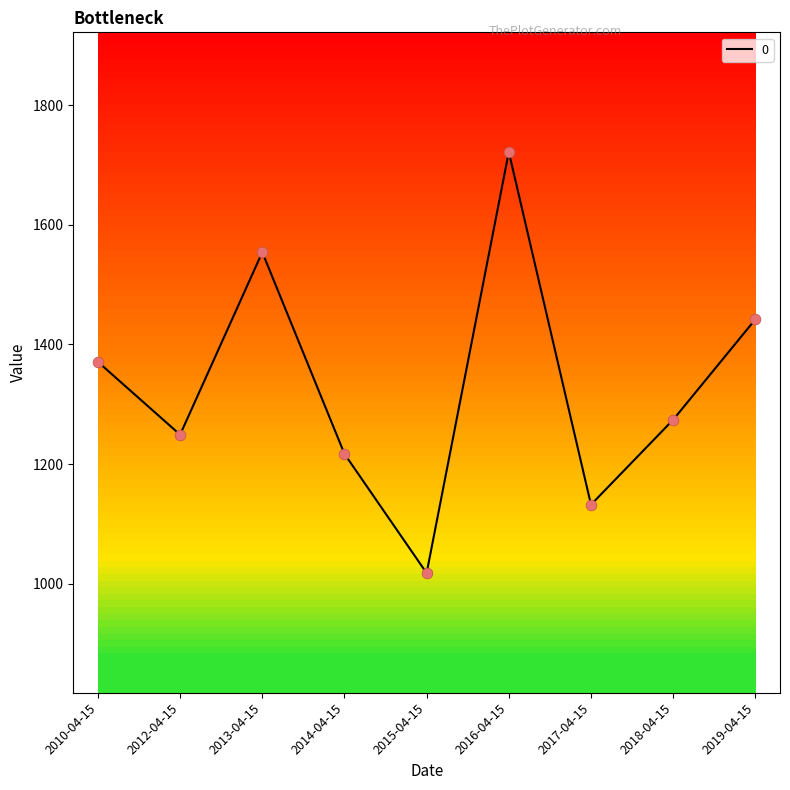

Between 2017-04-15 and 2010-04-15, which is larger?

2010-04-15